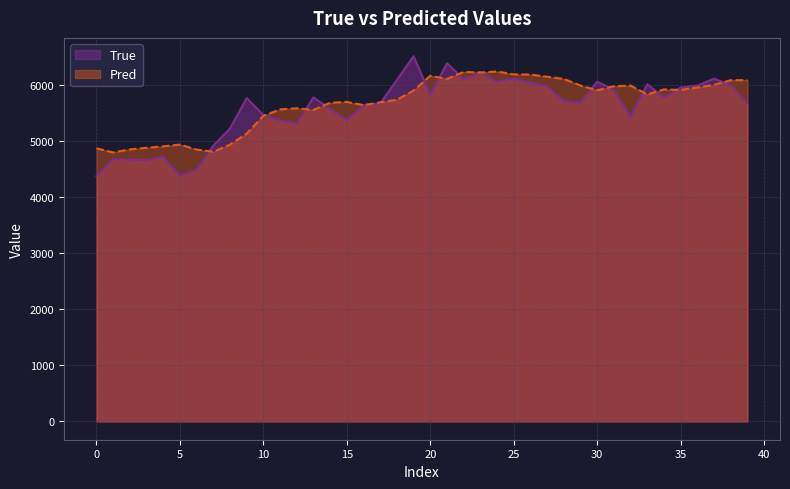

The True series shows 9618.4 at 29. True or false?

False